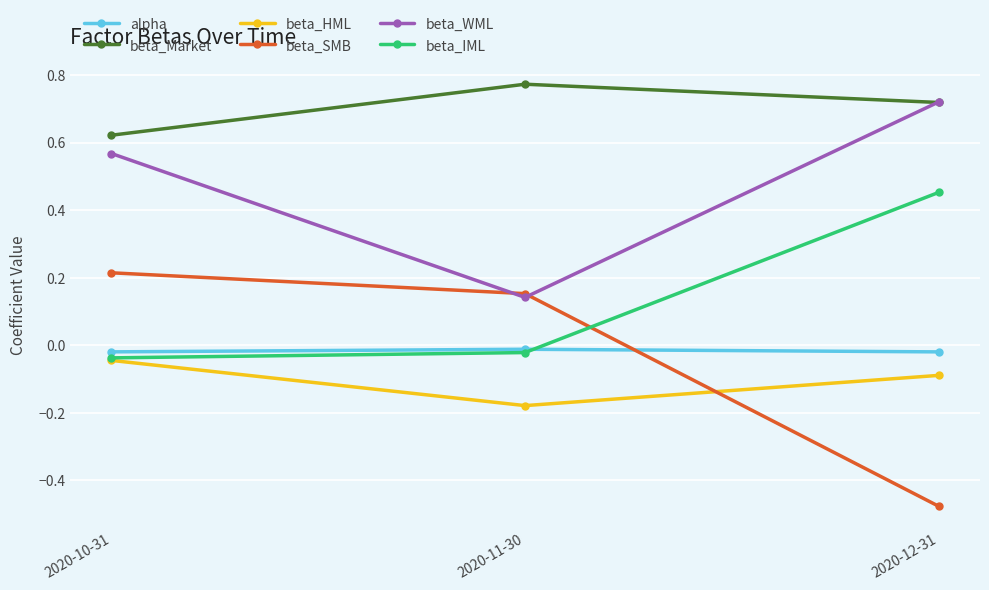

List the labels in order of beta_IML value, smallest first.

2020-10-31, 2020-11-30, 2020-12-31